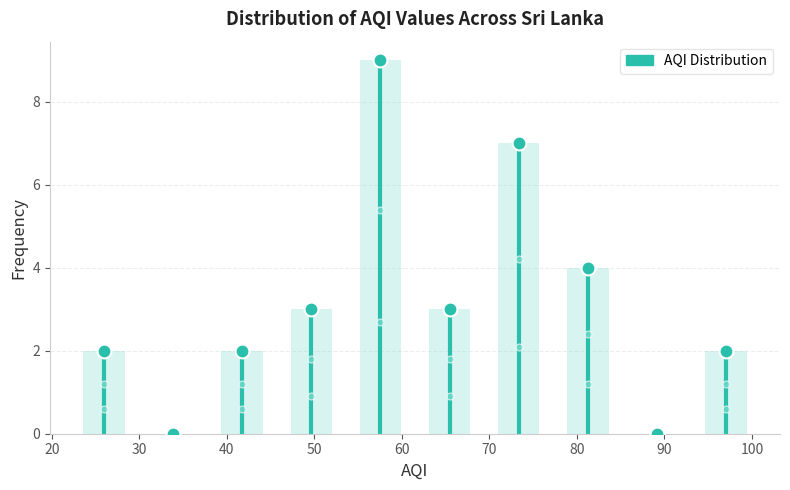

Reading left to right, transcribe this chart: for each bar, give the range it covers on the x-axis and its height. Neither the bar edges nor the heights are printed on the chart, so give them approximately, as read against the axes.

22.0 to 29.9: 2
29.9 to 37.8: 0
37.8 to 45.7: 2
45.7 to 53.6: 3
53.6 to 61.5: 9
61.5 to 69.4: 3
69.4 to 77.3: 7
77.3 to 85.2: 4
85.2 to 93.1: 0
93.1 to 101.0: 2